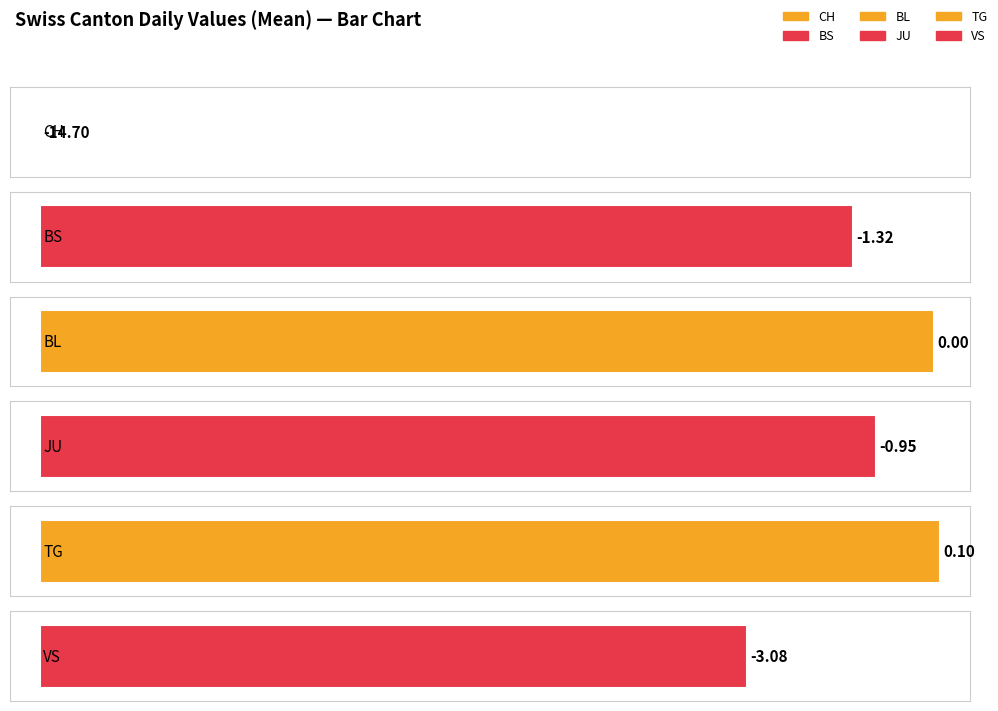

Is the value of CH at 2020-07-03 greater than the value of JU at 2020-06-20?

No